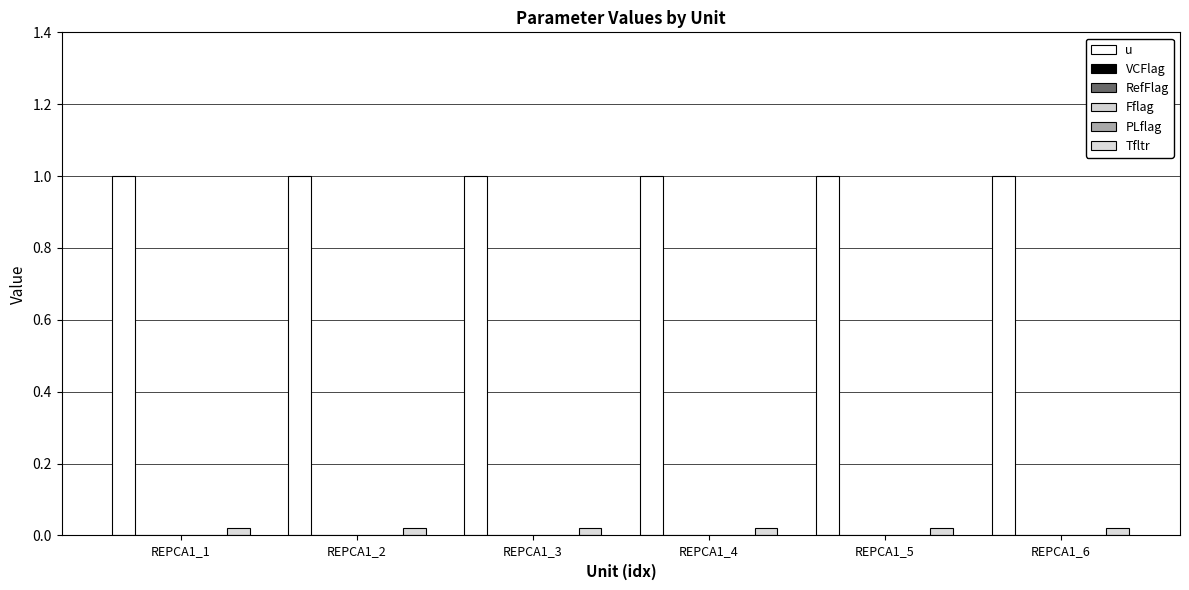

What is the maximum value shown in the chart?

1.0